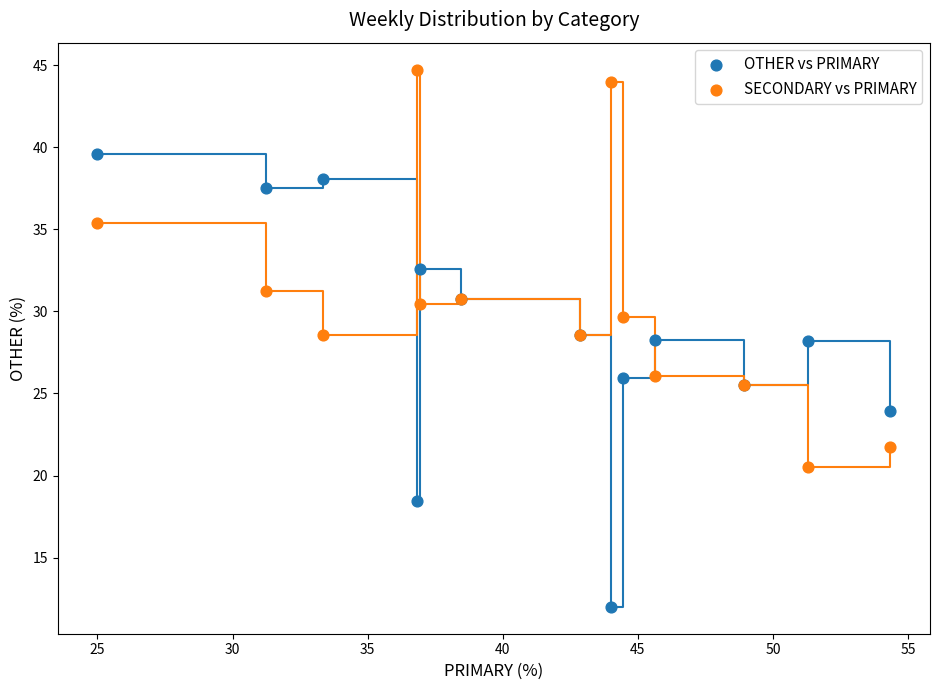

Which series has the widest spread of Y values?

OTHER vs PRIMARY